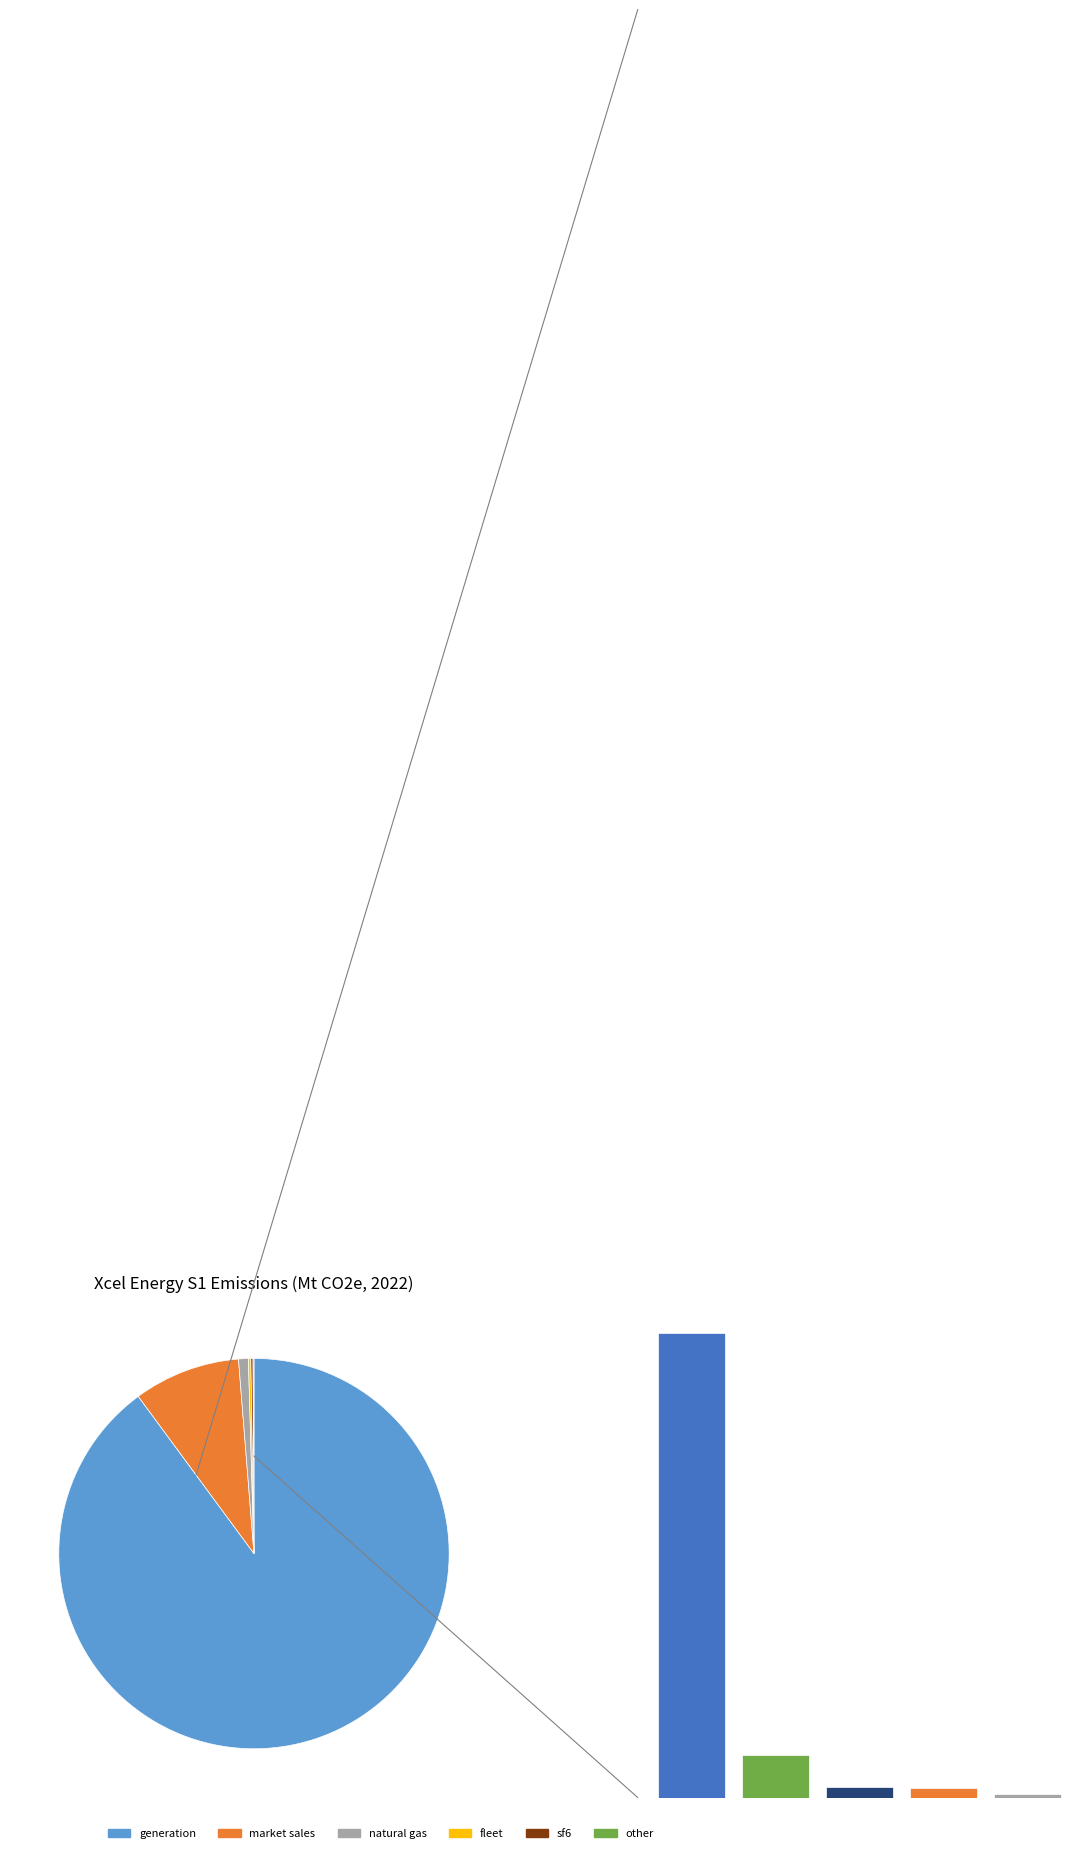

Is it true that sf6 is 1% of the pie?

False